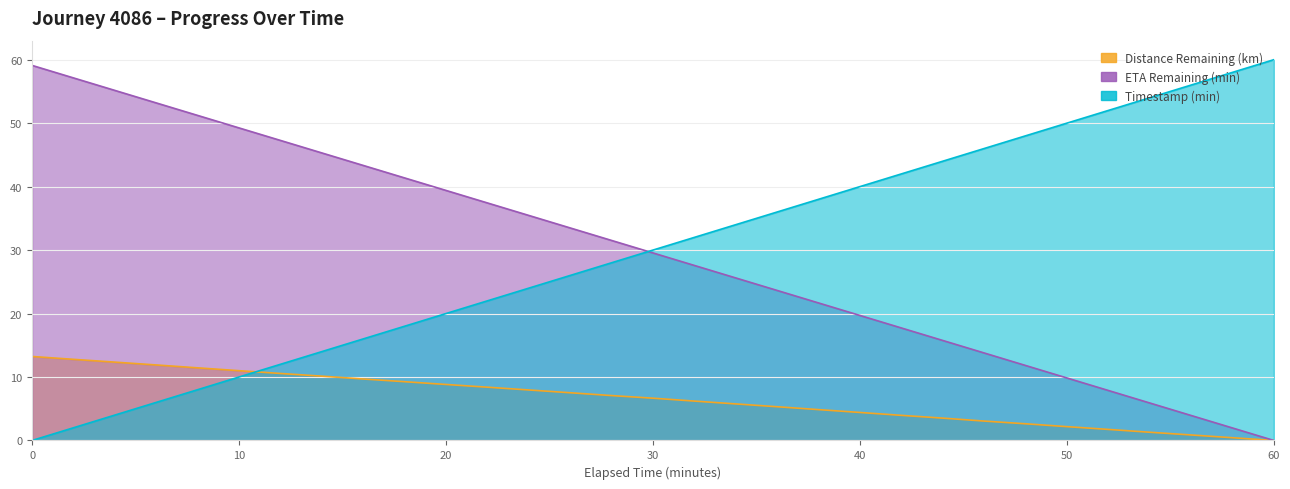

What value does the ETA Remaining (min) series have at 28.0?

31.5